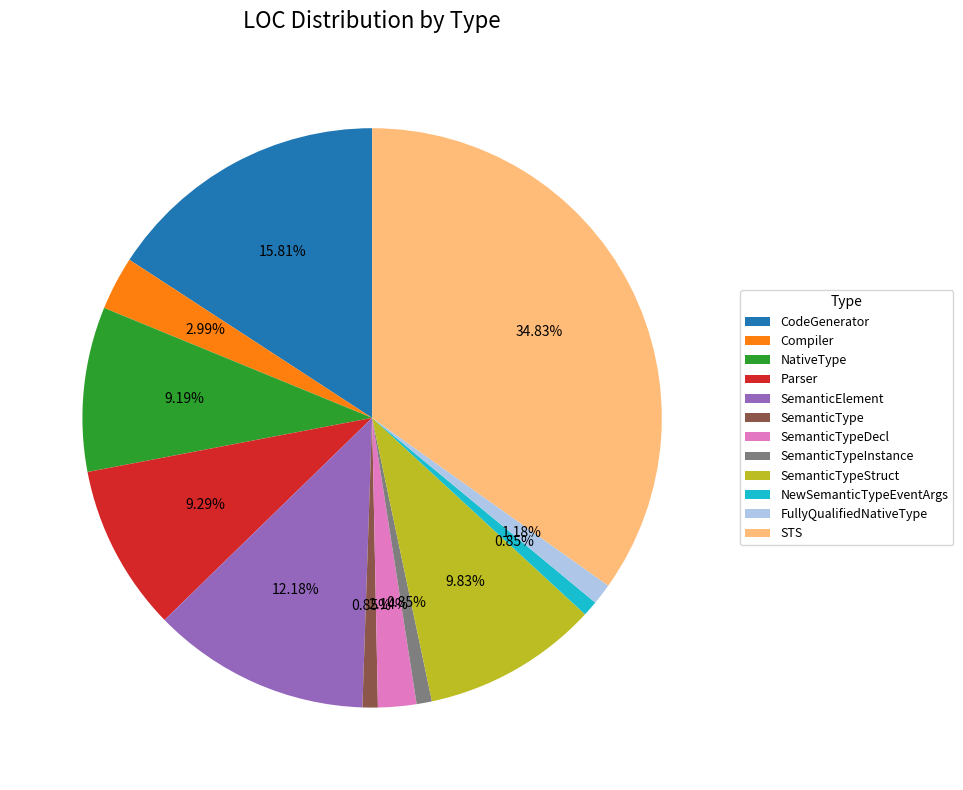

What is the largest slice in the pie chart?

STS